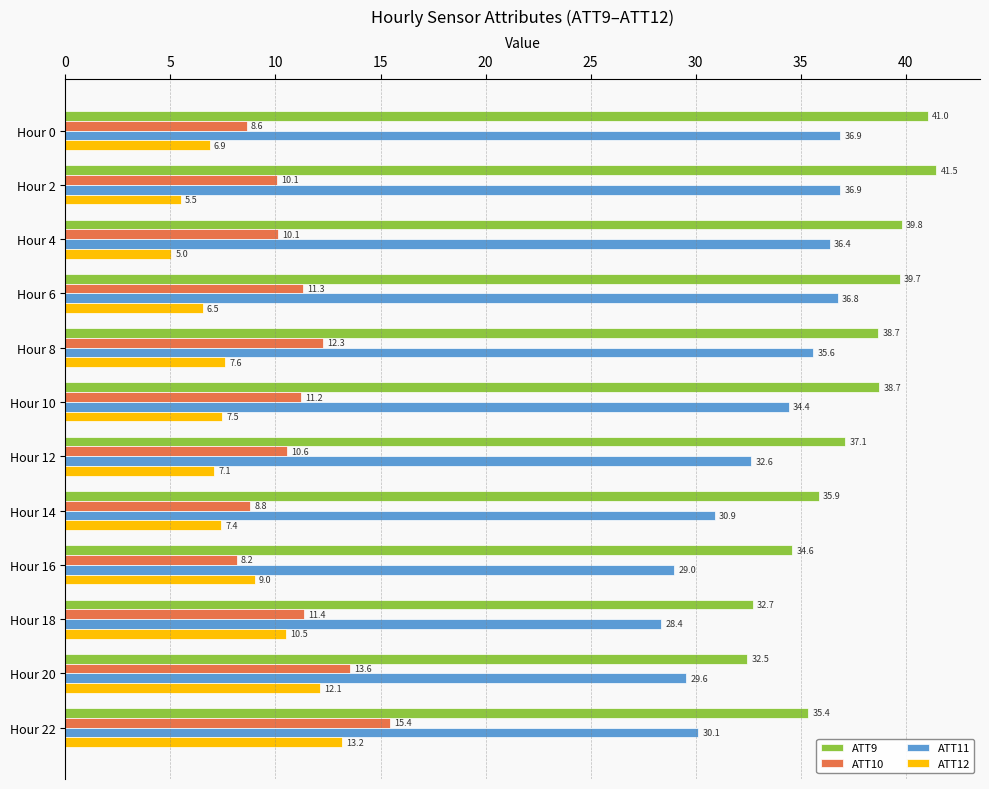

What is the difference between the maximum and minimum values in the ATT9 series?

9.0